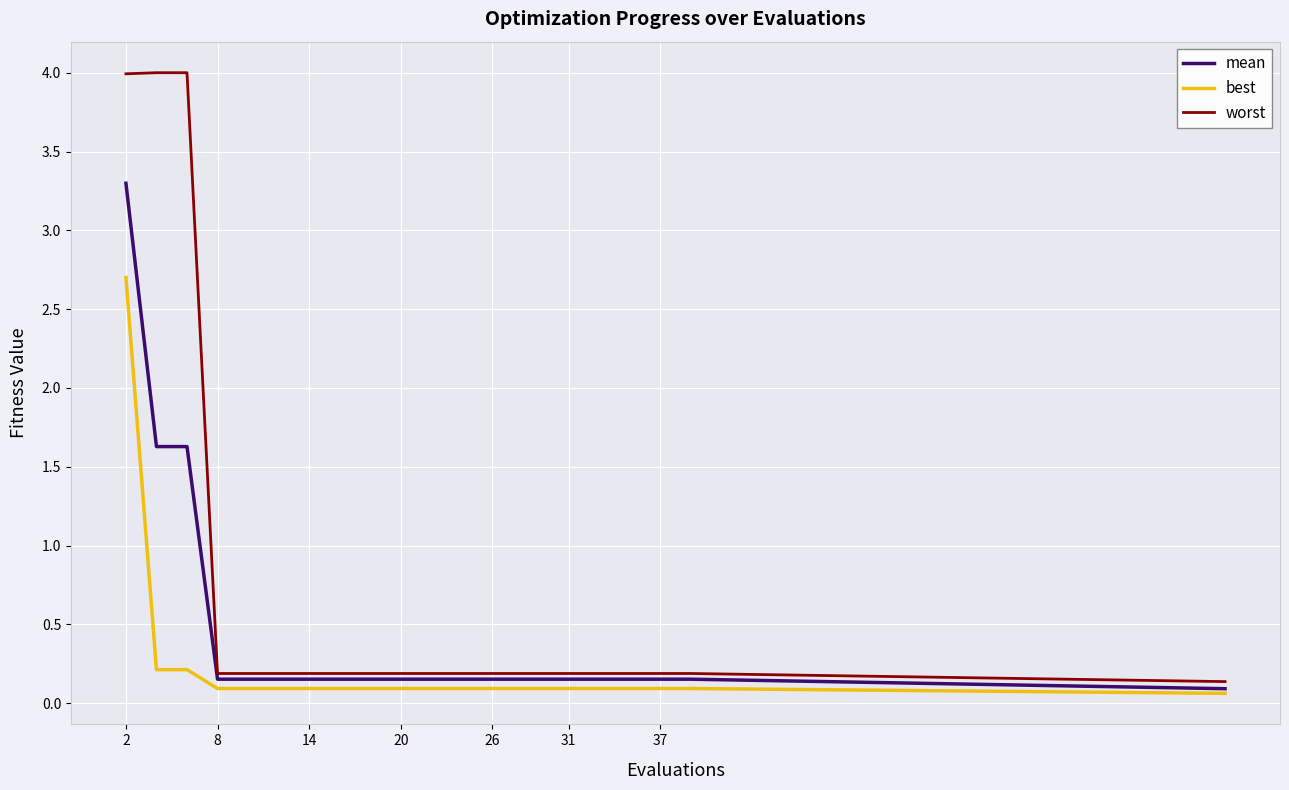

True or false: worst and mean intersect in this chart.

False